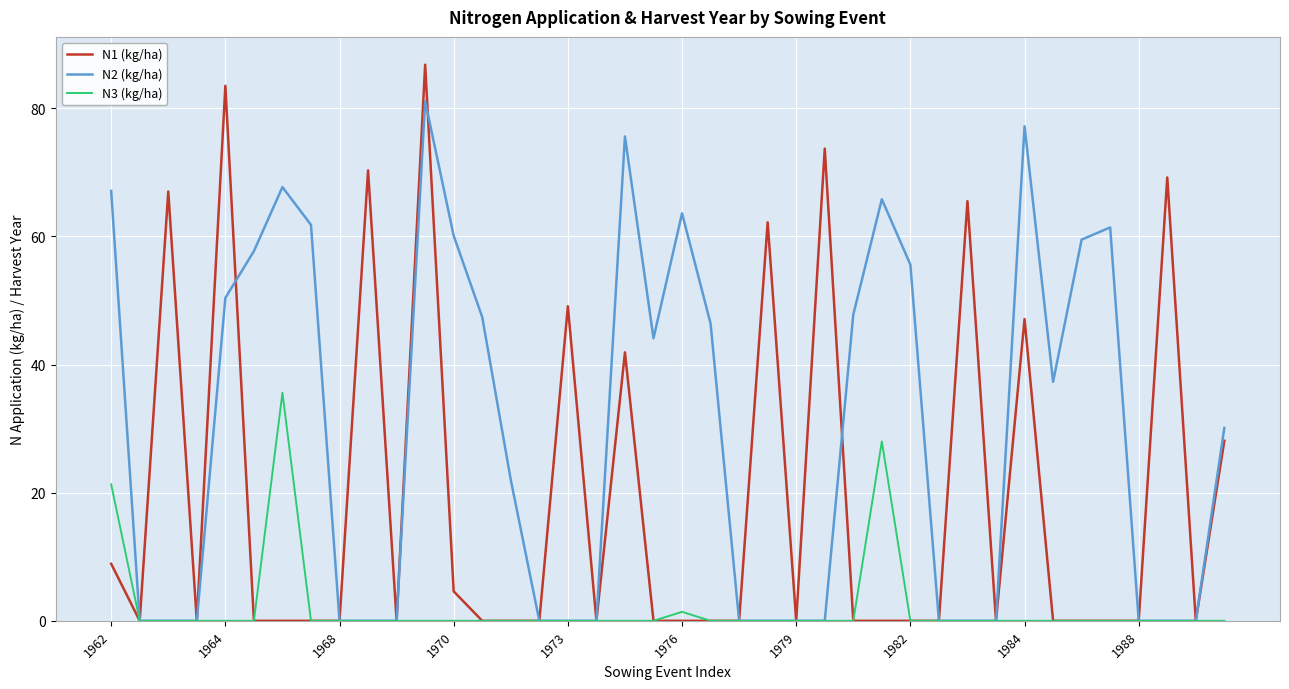

List the series in order of their peak value, lowest first.

N3 (kg/ha), N2 (kg/ha), N1 (kg/ha)